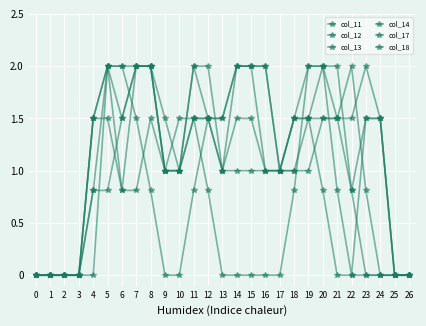

At how many categories does at least one series exceed 1?

20